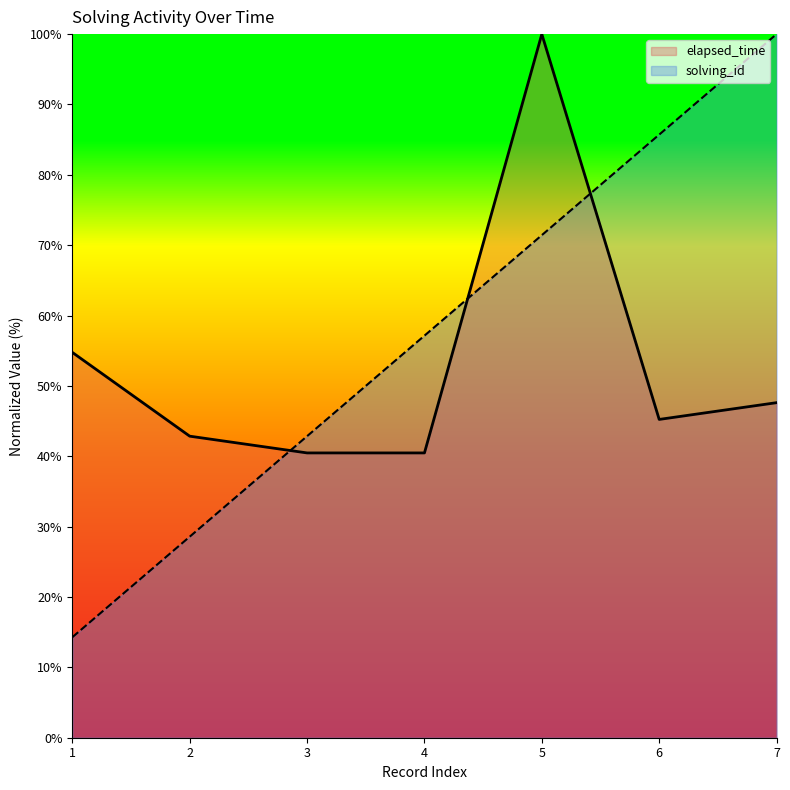

What is the difference between the maximum and minimum values in the elapsed_time series?

59.5